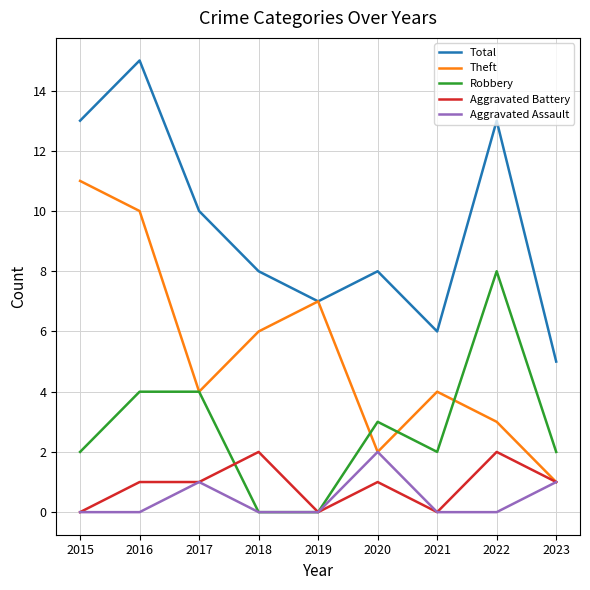

Does the chart display data point markers on the line(s)?

No